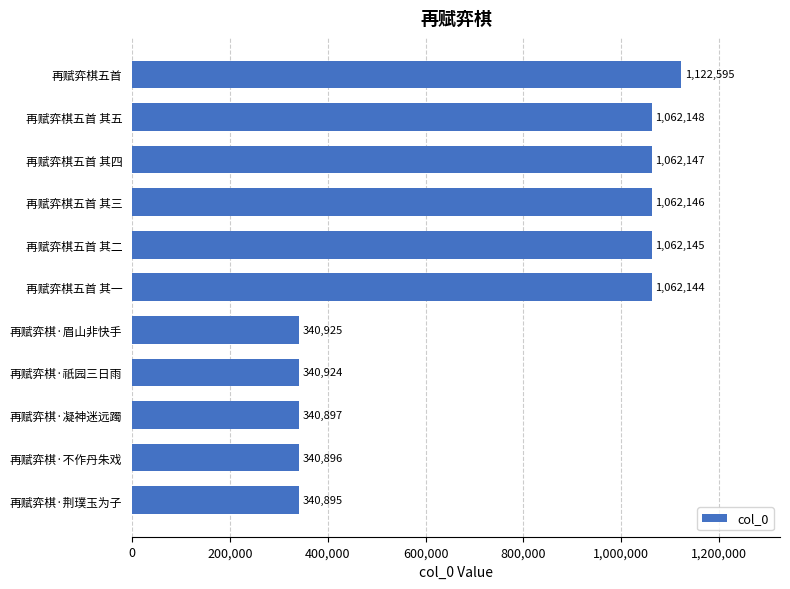

Reading top to bottom, list all the values displayed in this chart.

再赋弈棋五首=1122595	再赋弈棋五首 其五=1062148	再赋弈棋五首 其四=1062147	再赋弈棋五首 其三=1062146	再赋弈棋五首 其二=1062145	再赋弈棋五首 其一=1062144	再赋弈棋·眉山非快手=340925	再赋弈棋·祇园三日雨=340924	再赋弈棋·凝神迷远躅=340897	再赋弈棋·不作丹朱戏=340896	再赋弈棋·荆璞玉为子=340895